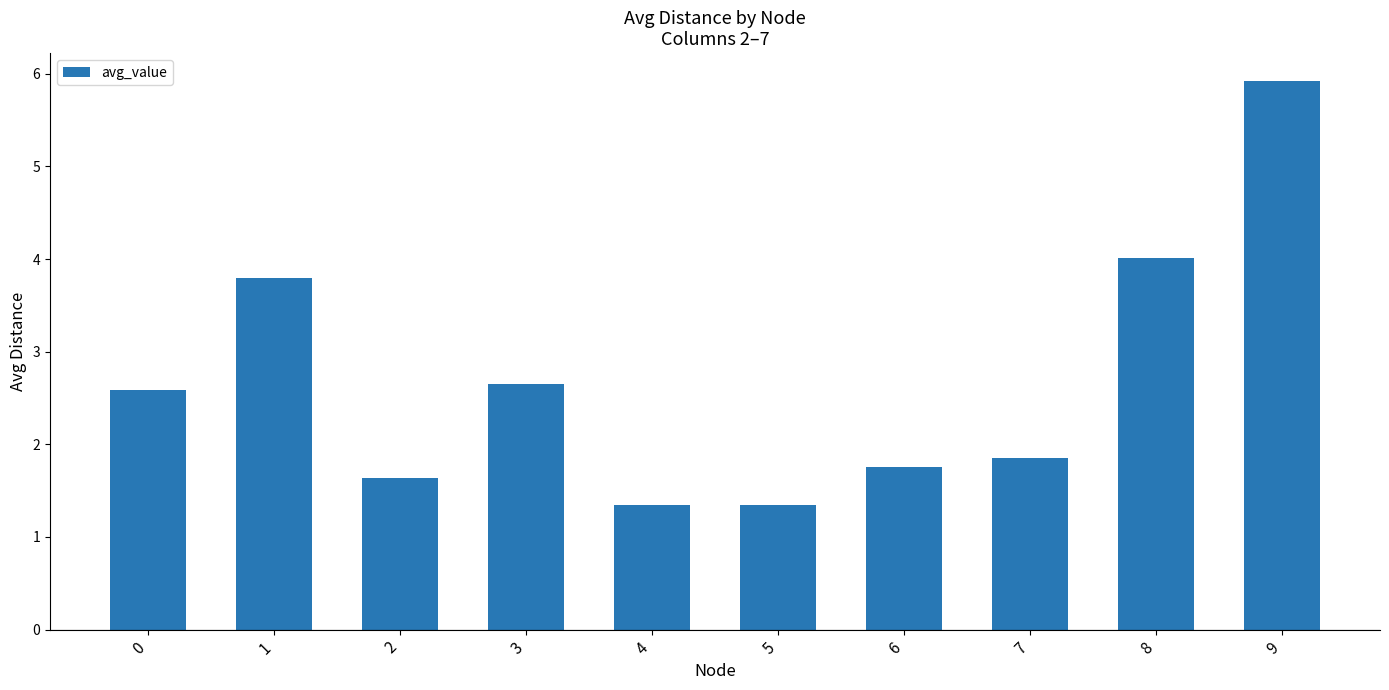

What is the sum of the values at 5 and 1?

5.1